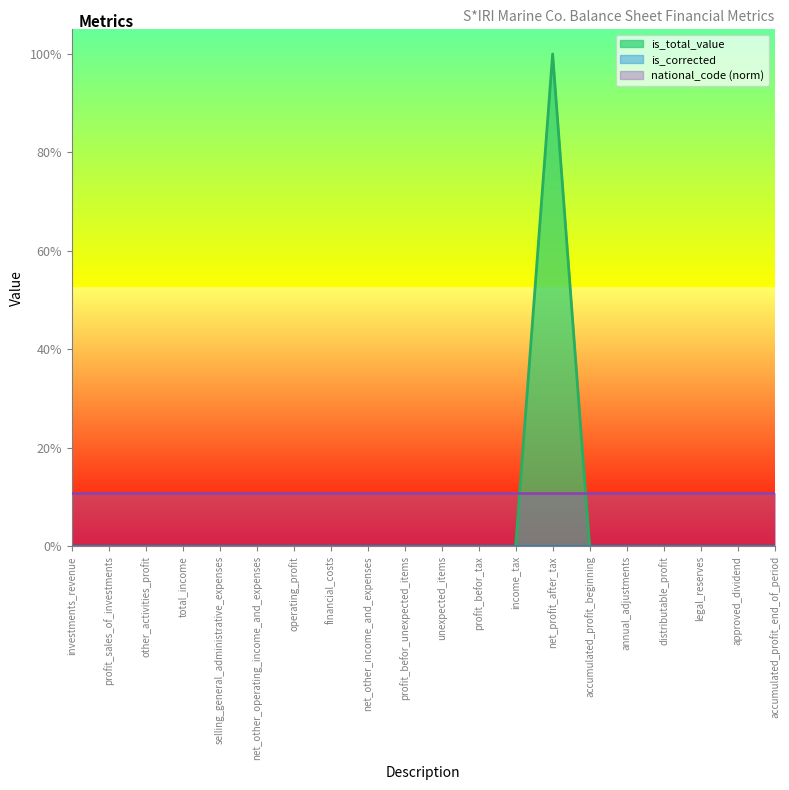

Which category has the highest value in the national_code_norm series?

investments_revenue